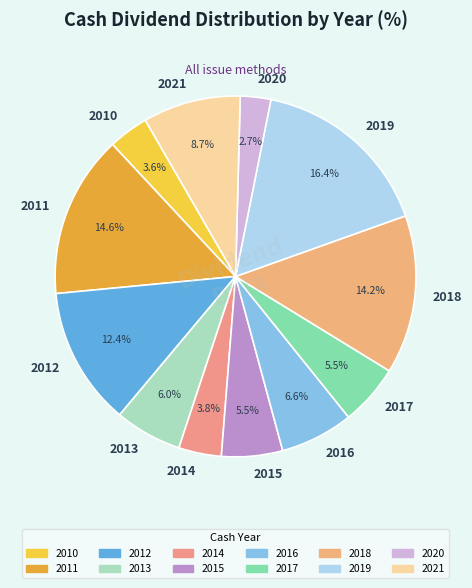

Is it true that 2018 is 4% of the pie?

False